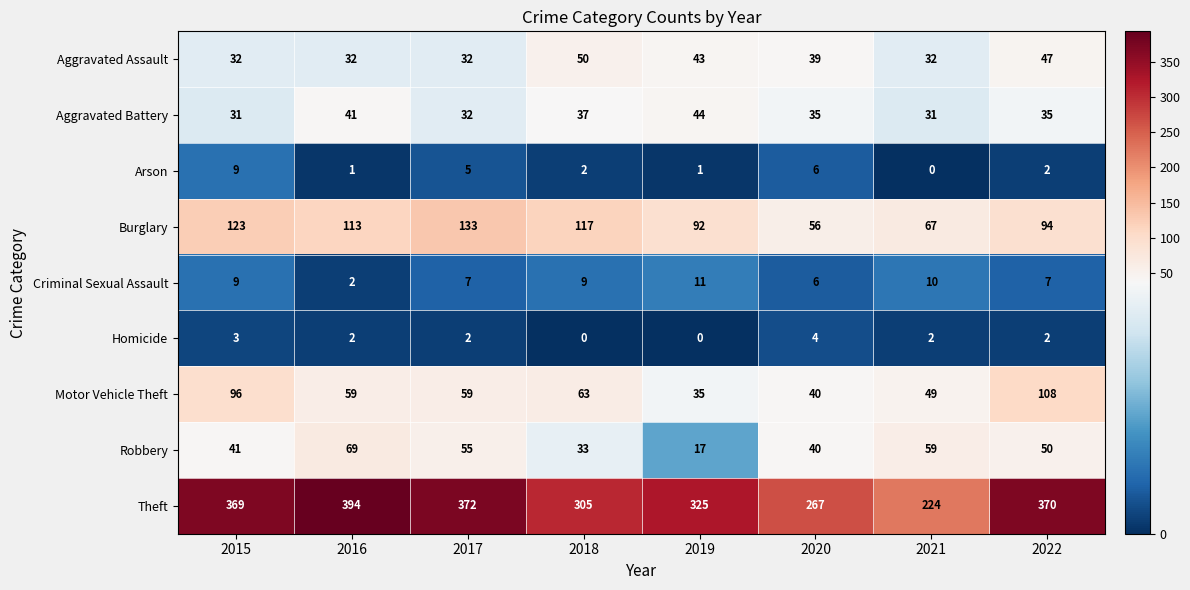

Read the Motor Vehicle Theft value at 2020, to the nearest 10.

40